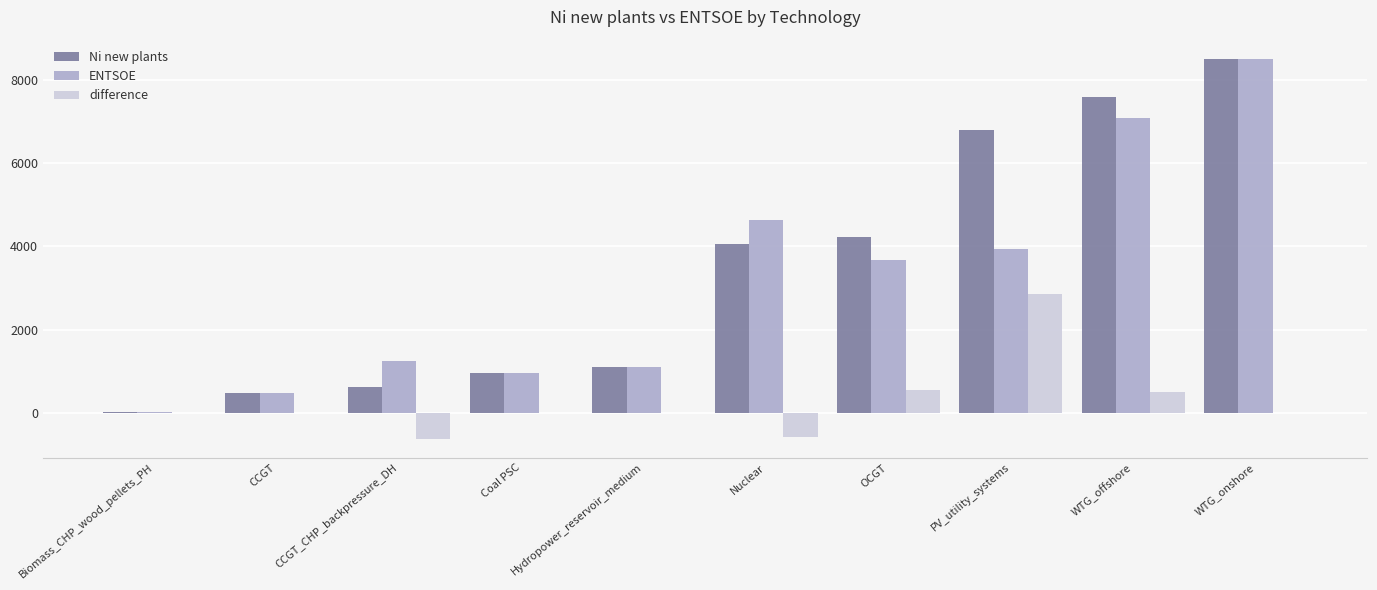

At which category is the sum across all series the highest?

WTG_onshore